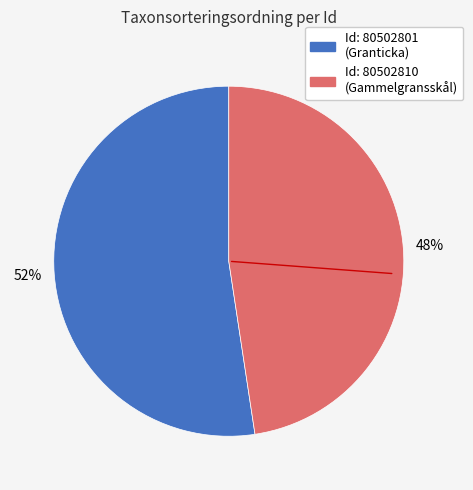

Is there any slice that represents more than half of the pie?

Yes